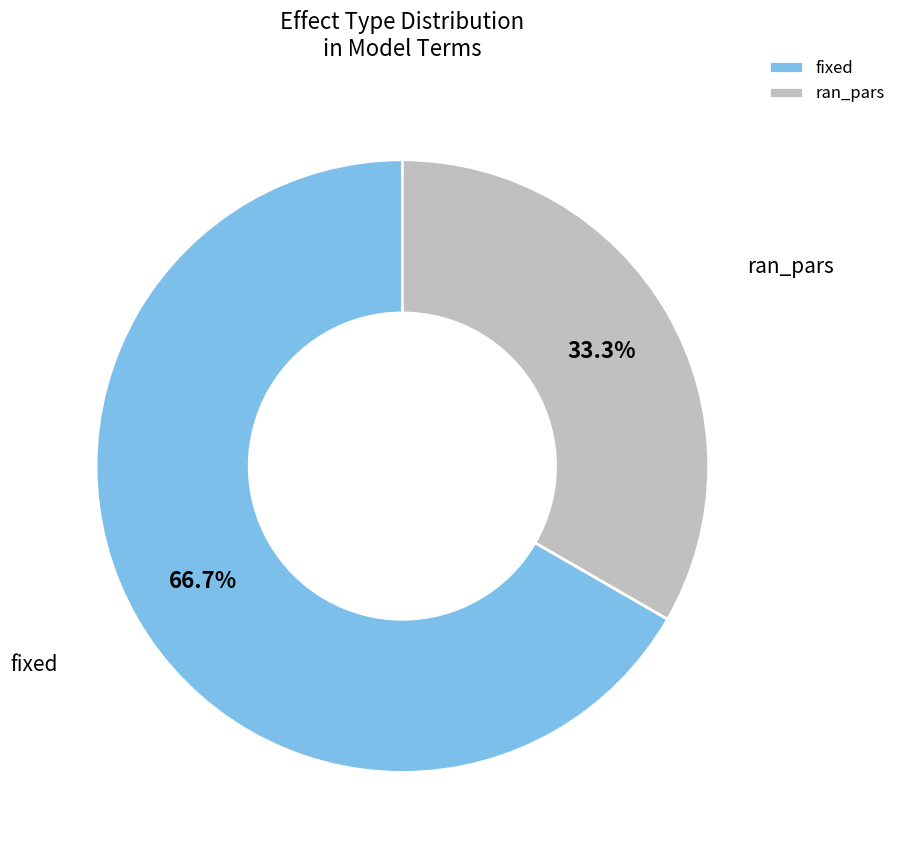

How many segments does this pie chart have?

2